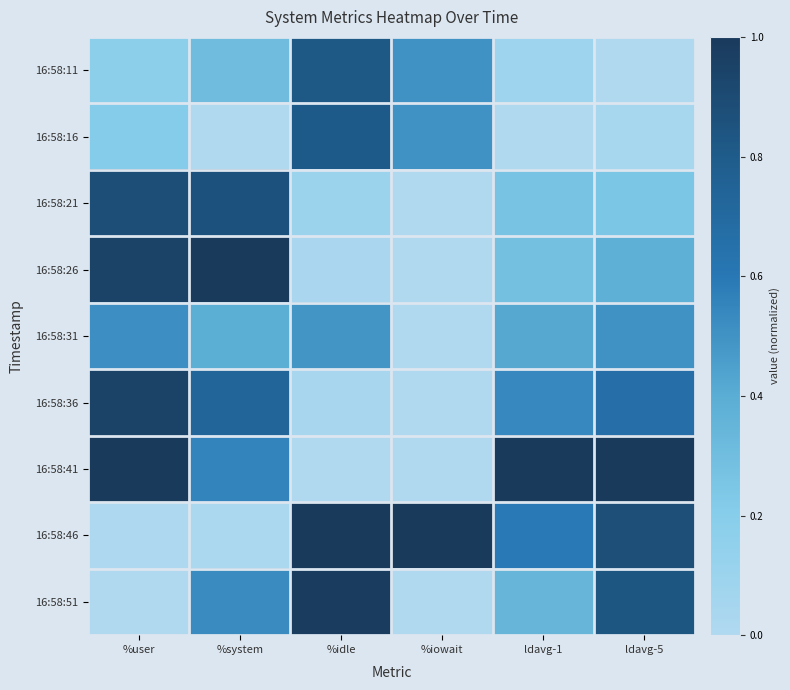

Which label corresponds to the largest value in the chart?

%system